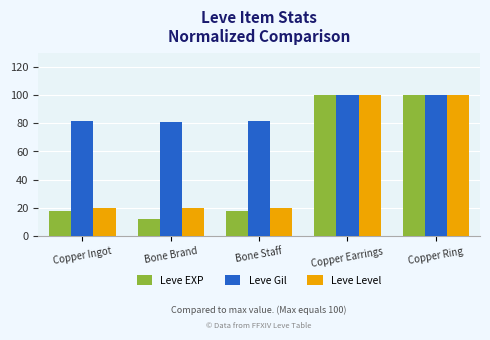

The value of Leve Level at Copper Ring is 100.0. True or false?

True